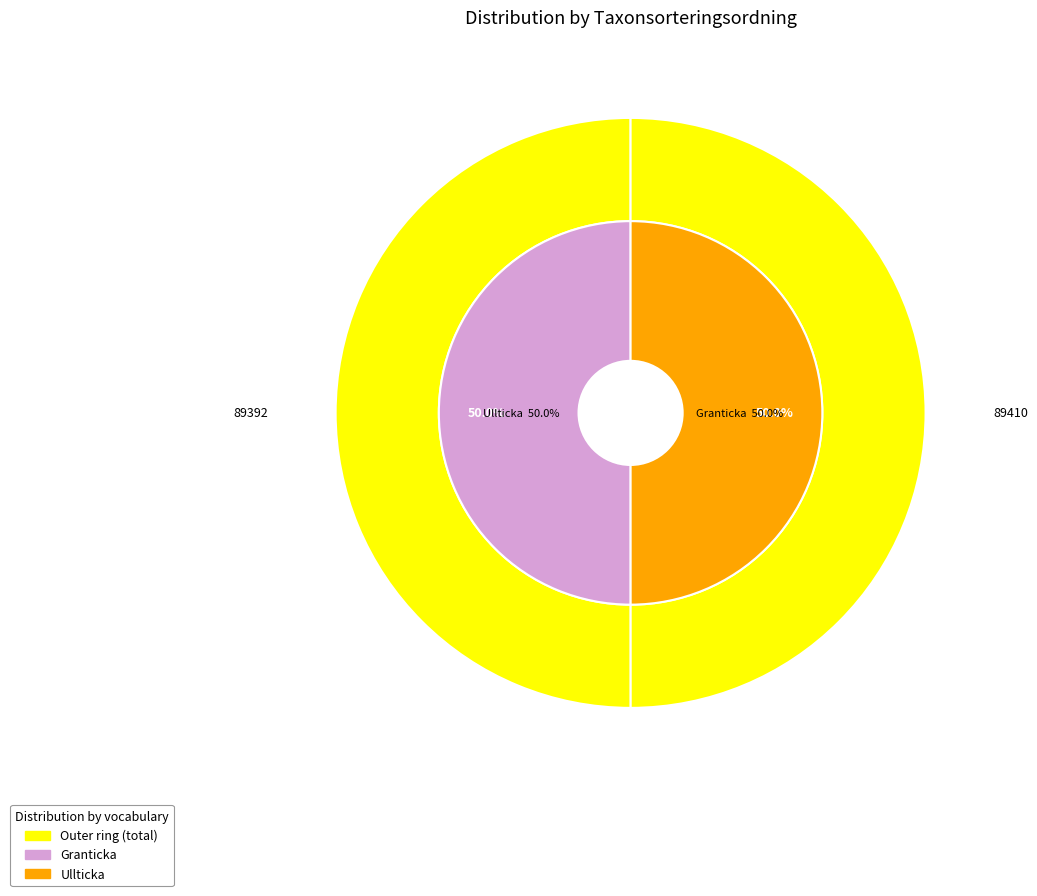

Count the number of slices in the pie.

2